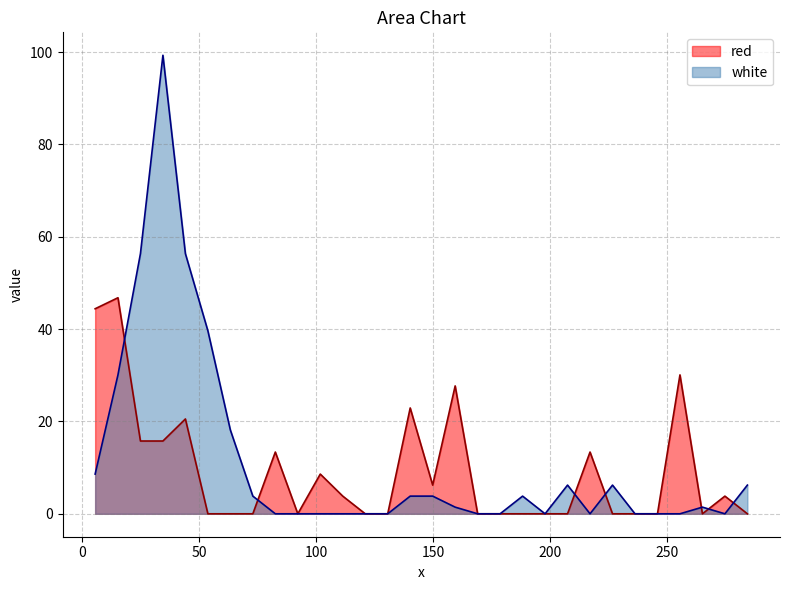

List the series in order of their peak value, lowest first.

red, white